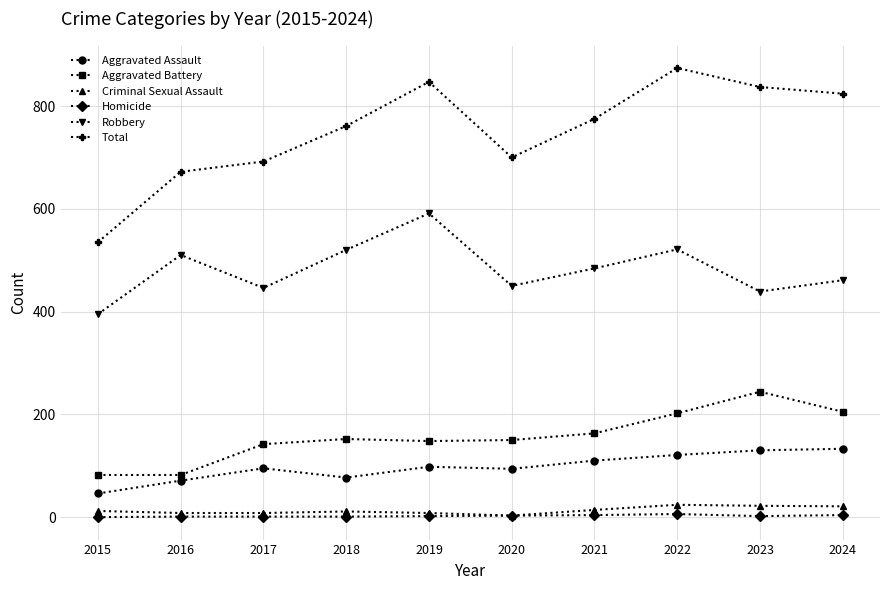

Is the value of Criminal Sexual Assault at 2015 greater than the value of Robbery at 2015?

No